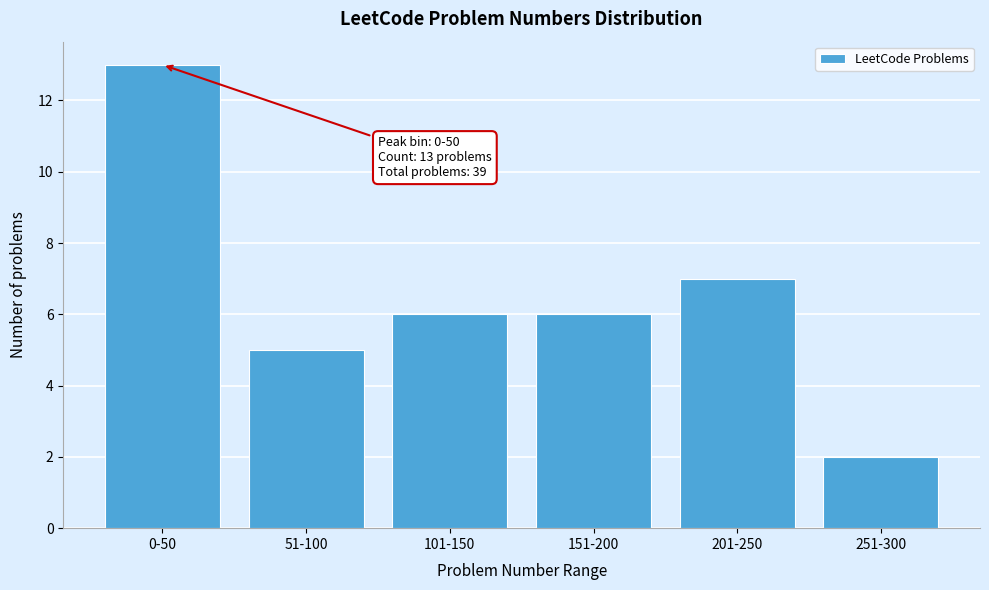

Reading right to left, transcribe all the data shown in this chart.

2	7	6	6	5	13